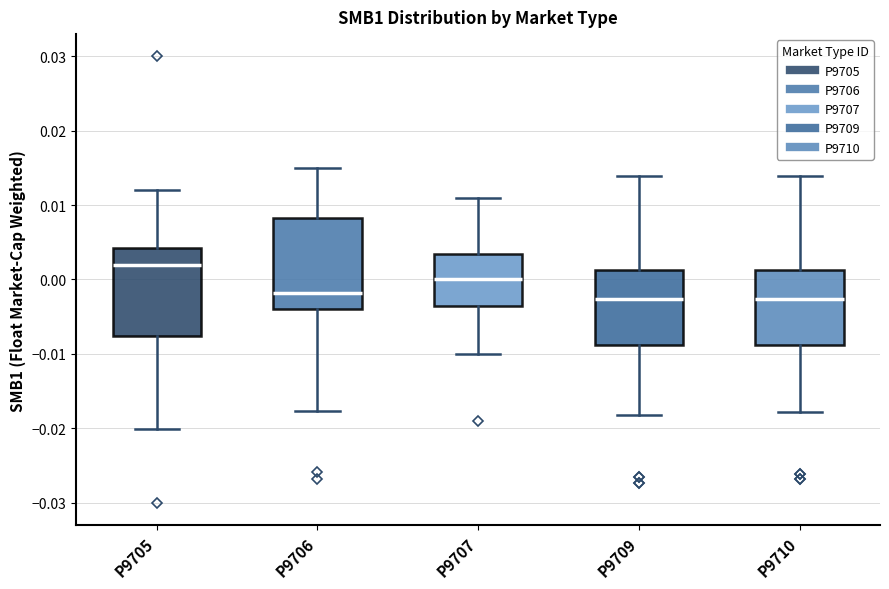

Reading left to right, transcribe this box plot: for each box, give where its median line is, the range the box spans, and where its two whiskers end, as read against the y-axis. The values are not printed on the chart, so give them approximately, as read against the axis.

P9705: median 0.002, box -0.008 to 0.004, whiskers -0.020 to 0.012
P9706: median -0.002, box -0.004 to 0.008, whiskers -0.018 to 0.015
P9707: median 0.000, box -0.004 to 0.003, whiskers -0.010 to 0.011
P9709: median -0.003, box -0.009 to 0.001, whiskers -0.018 to 0.014
P9710: median -0.003, box -0.009 to 0.001, whiskers -0.018 to 0.014